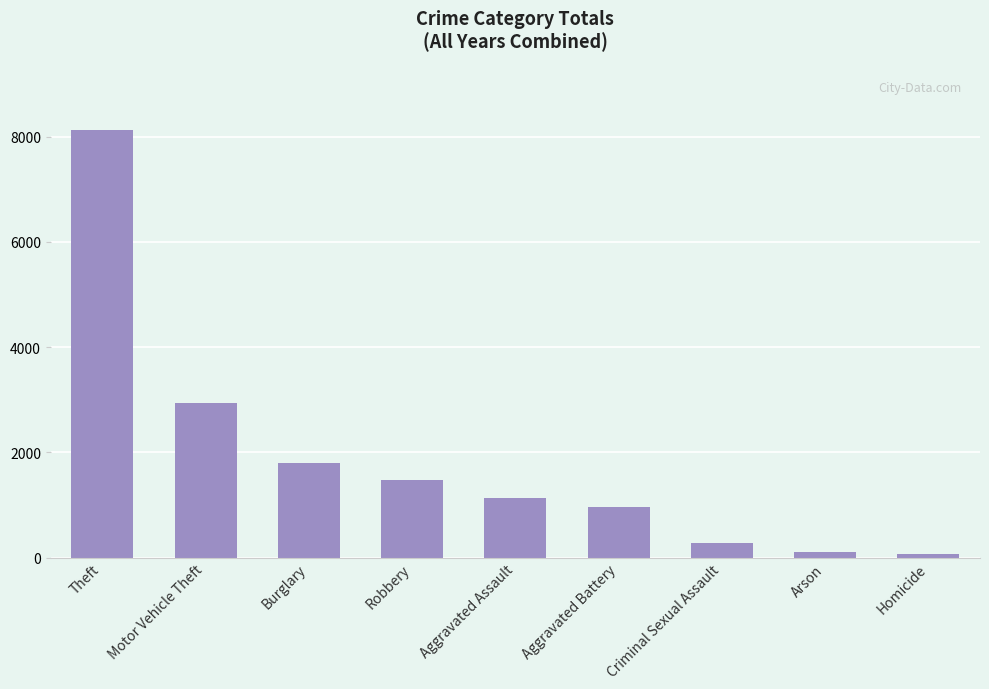

Which category has the highest value across all series?

Theft